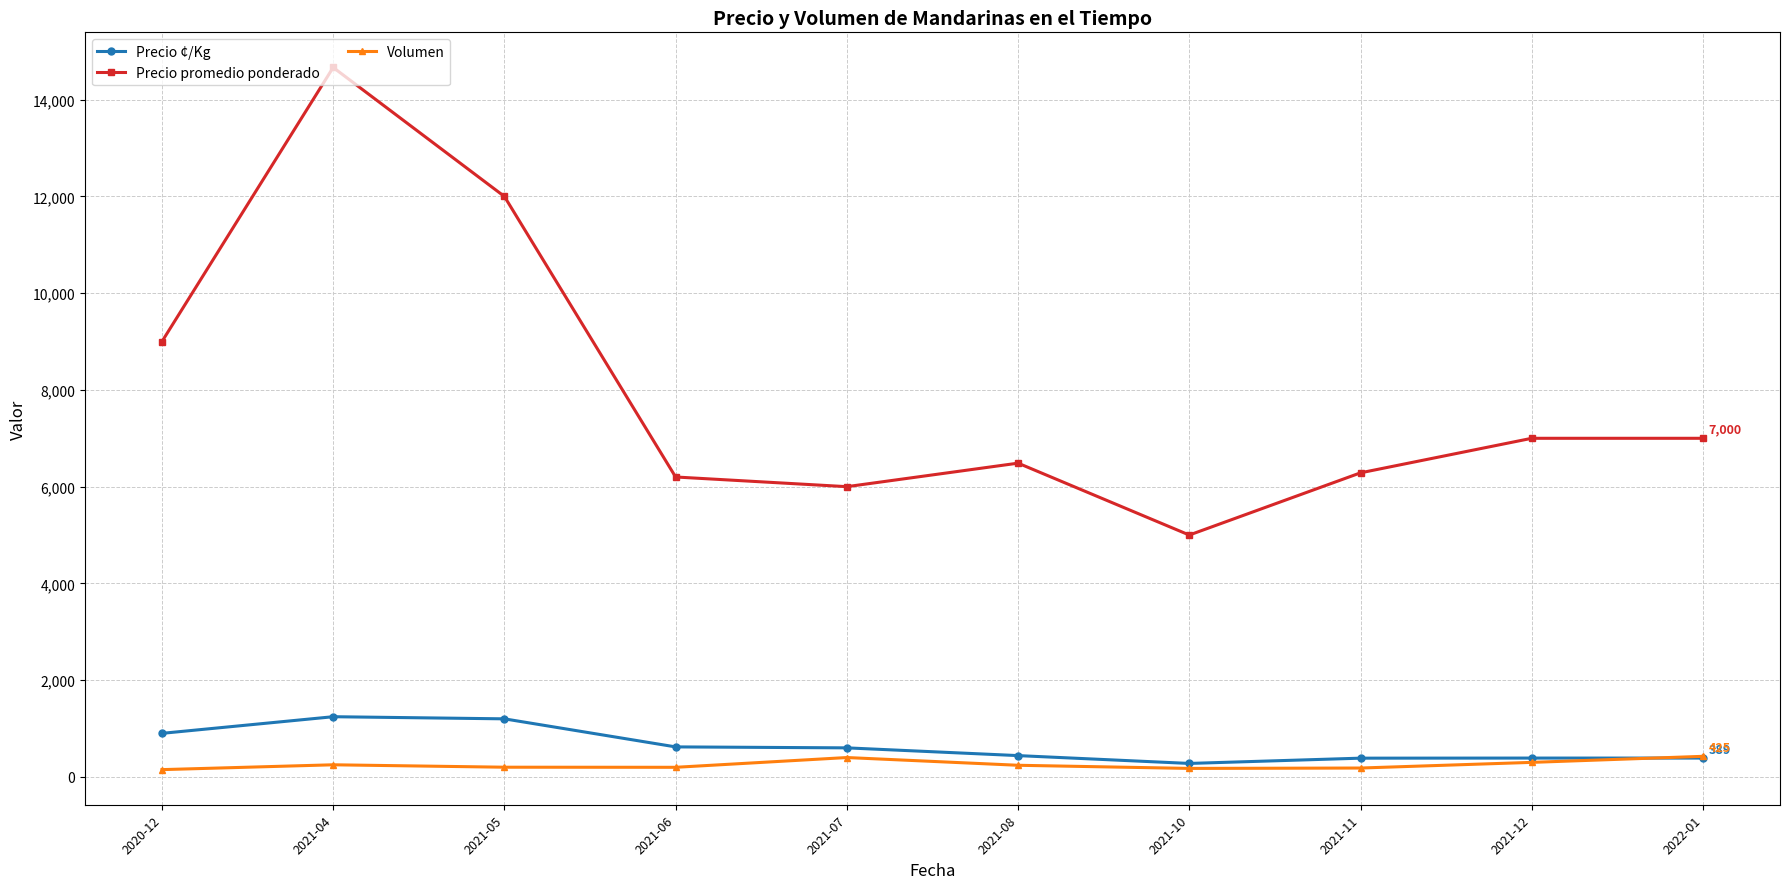

What are all the series names shown in the legend?

Precio ¢/Kg, Precio promedio ponderado, Volumen